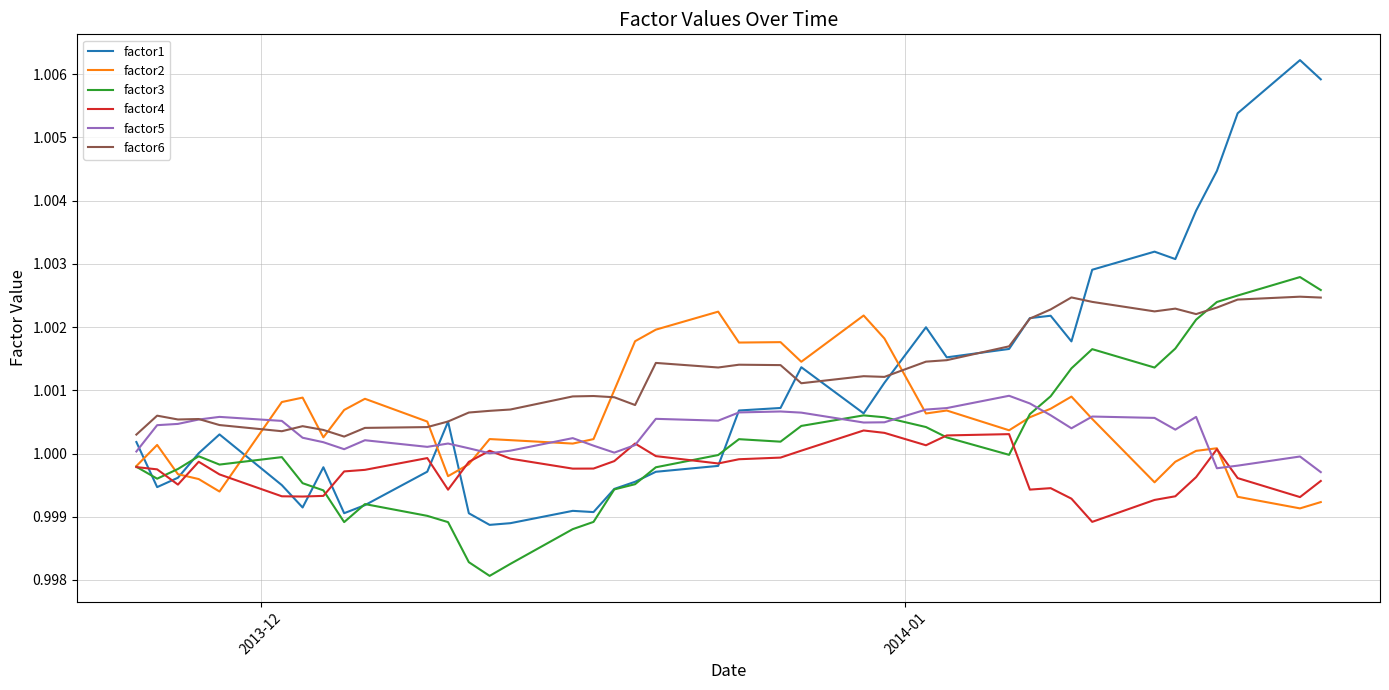

How many categories are shown in the chart?

40